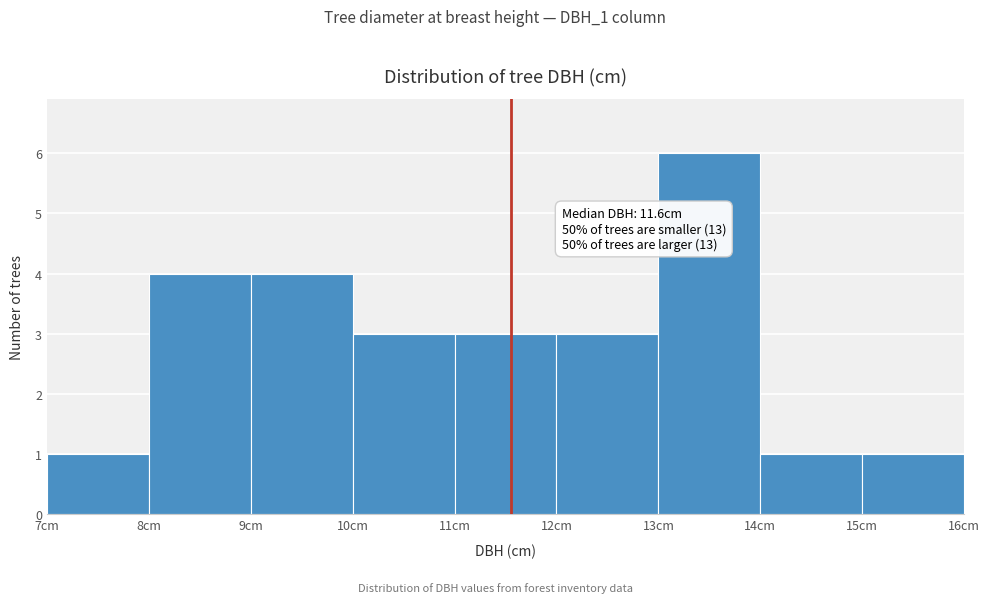

Which range on the x-axis has the tallest bar?

13 to 14